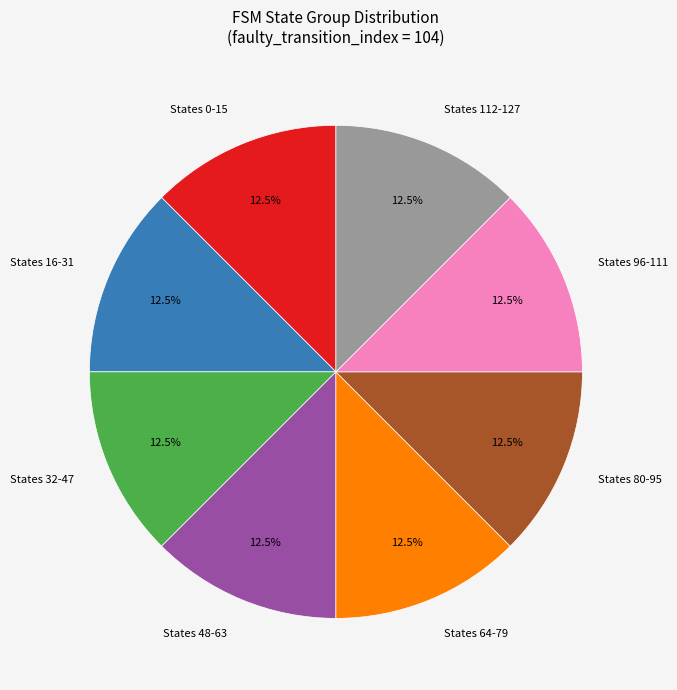

Is there any slice that represents more than half of the pie?

No